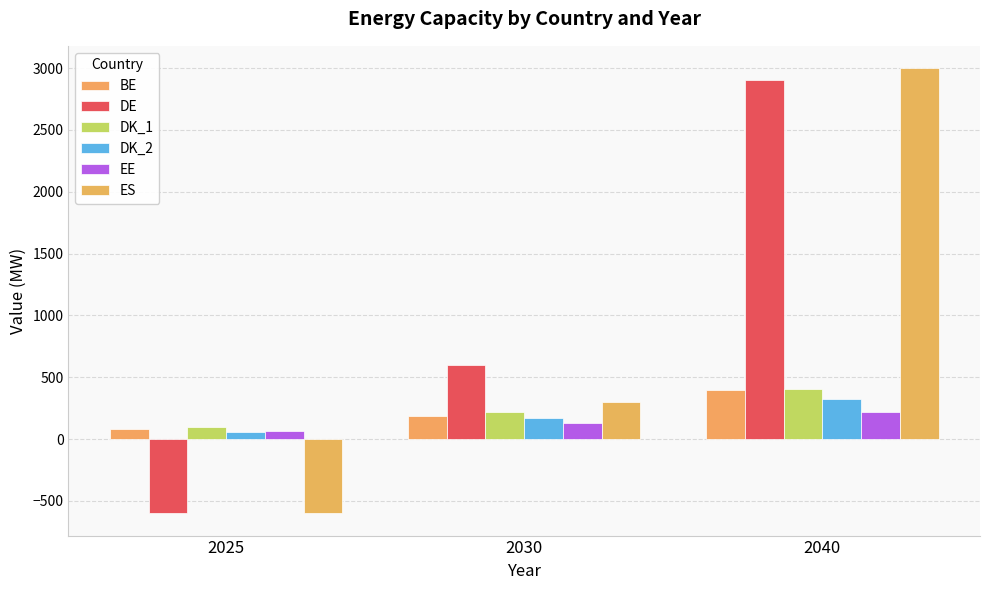

Count the number of data series in this chart.

6